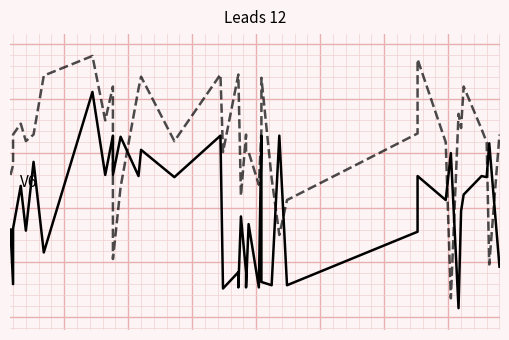

What are all the series names shown in the legend?

Band1, Band2